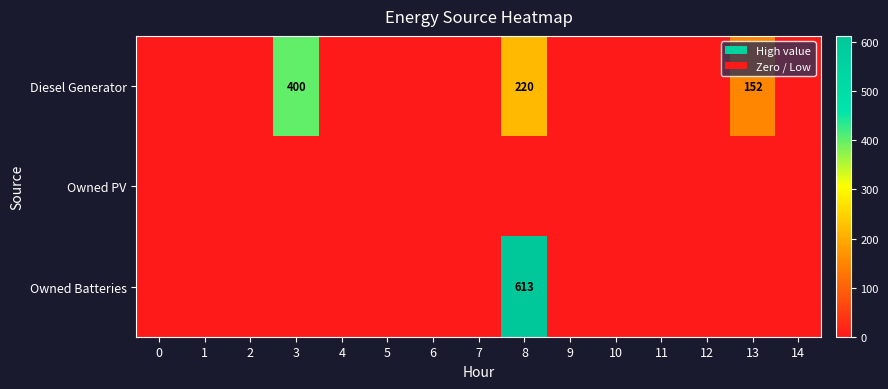

At how many categories does at least one series exceed 369?

2